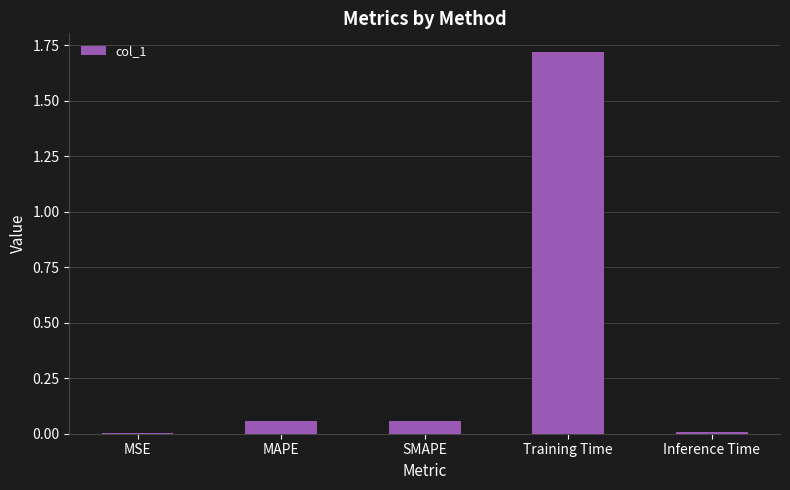

The chart shows a value of 2.3 at Training Time. True or false?

False